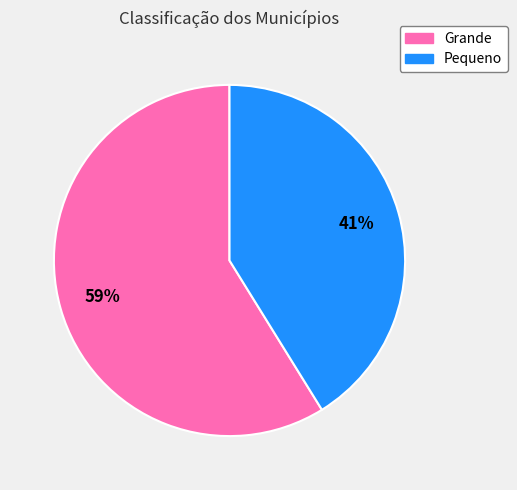

How many segments does this pie chart have?

2